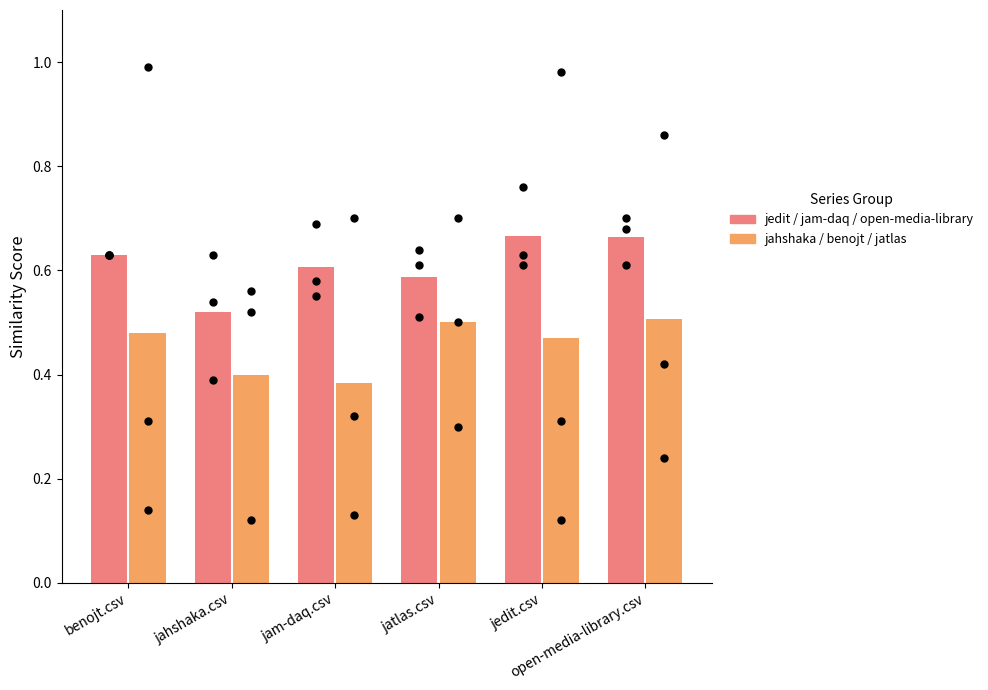

Which series has the largest total across all categories?

jedit / jam-daq / open-media-library